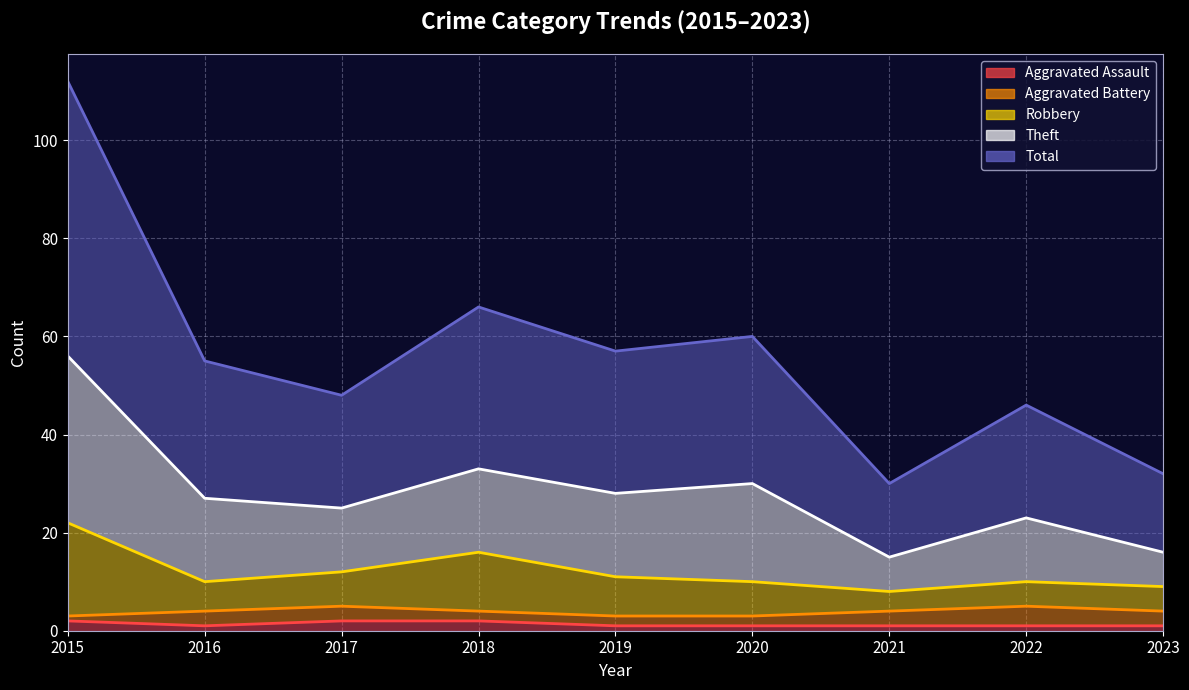

What value does the Total series have at 2020, to the nearest 10?

30